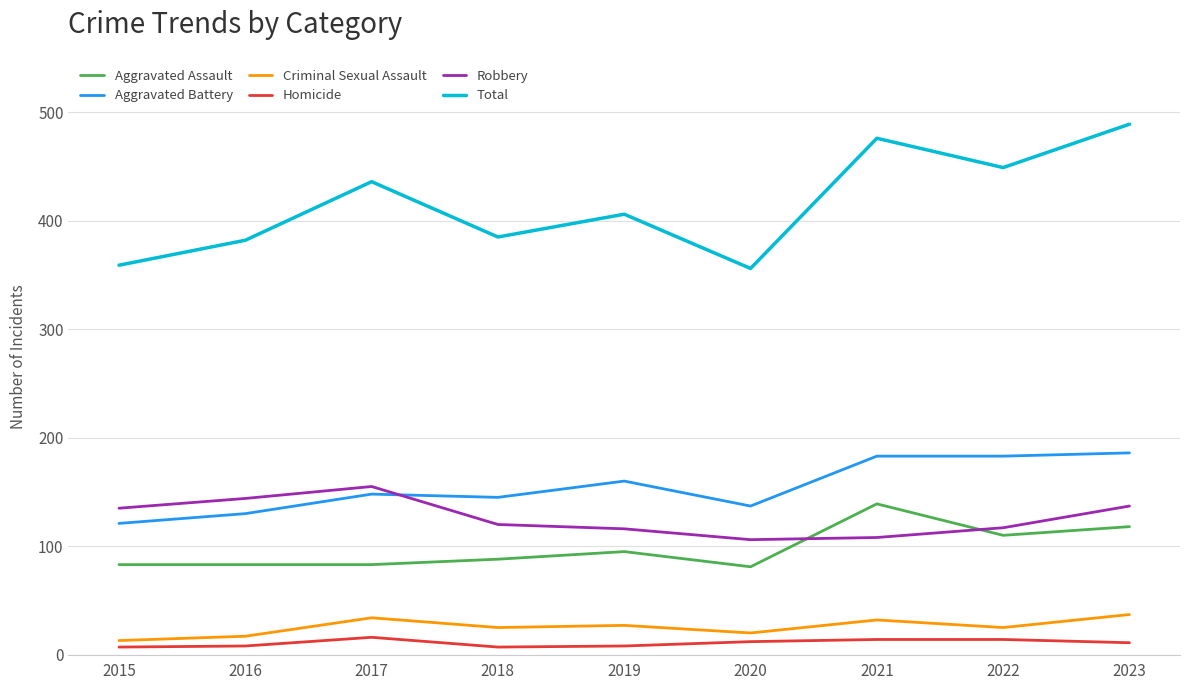

Which series has the largest total across all categories?

Total